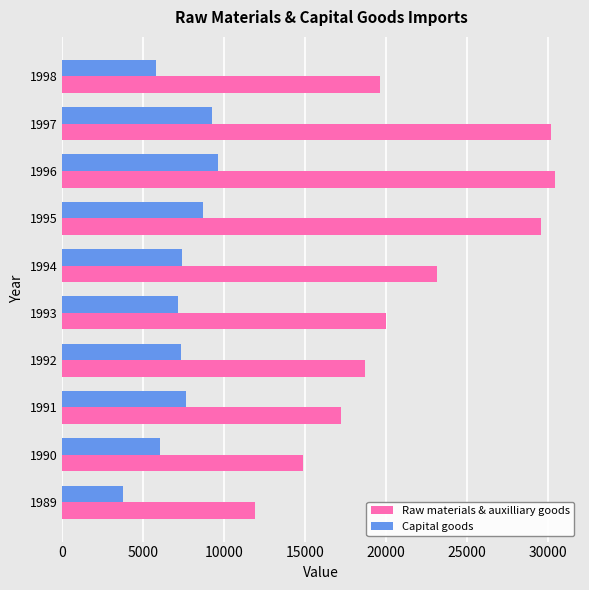

Rank the series by their average value, from lowest to highest.

Capital goods, Raw materials & auxilliary goods